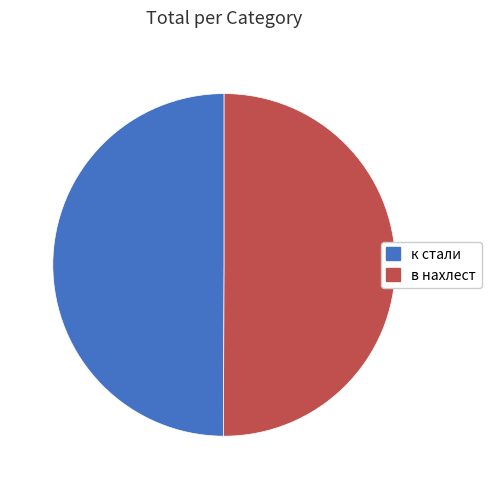

How many slices are in this pie chart?

2